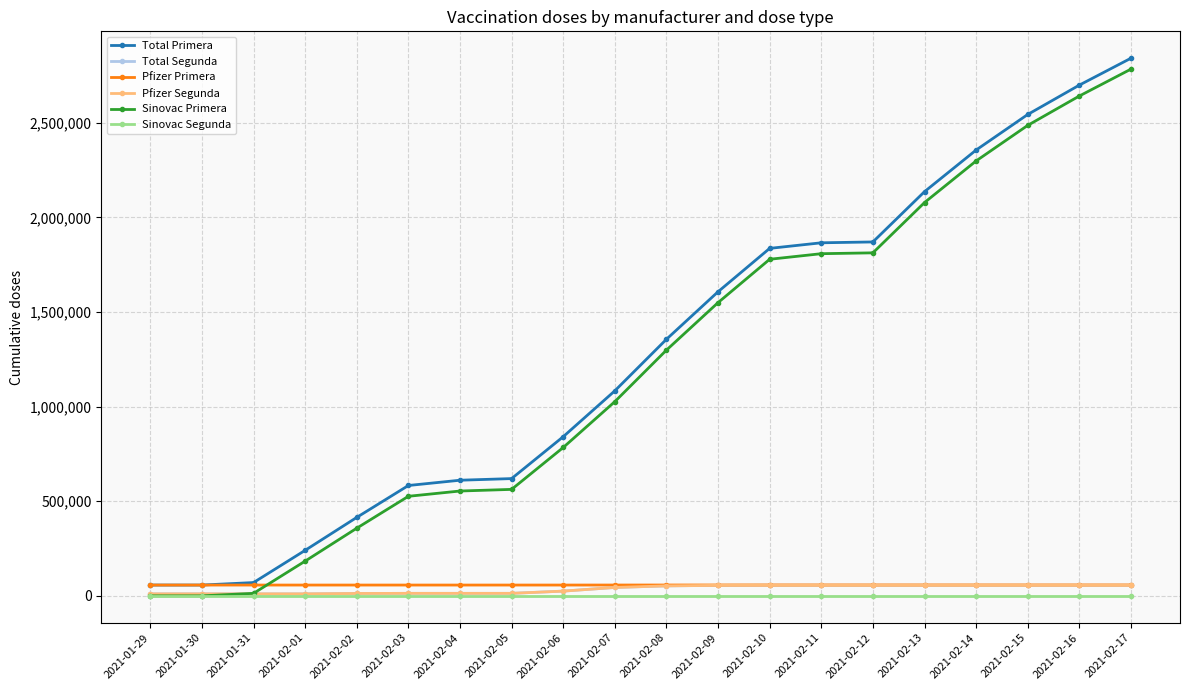

What is the difference between the maximum and second lowest values in the Total Segunda series?

45367